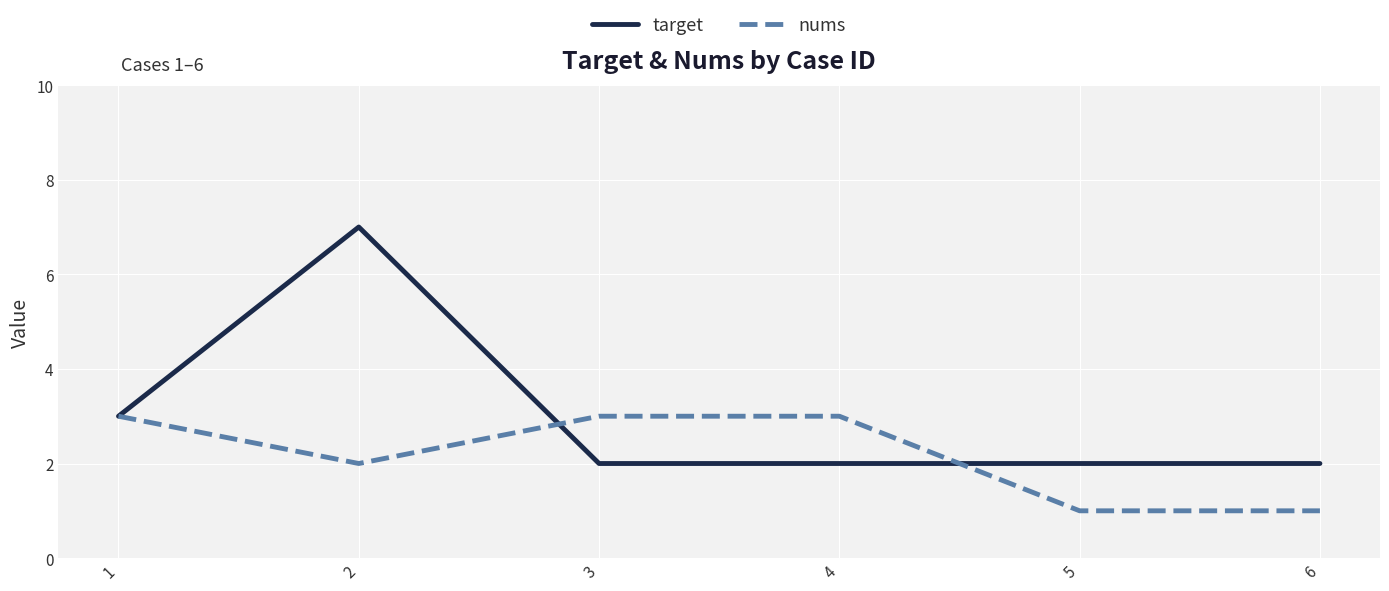

Reading right to left, list all the values displayed in this chart.

target: 6=2	5=2	4=2	3=2	2=7	1=3
nums: 6=1	5=1	4=3	3=3	2=2	1=3